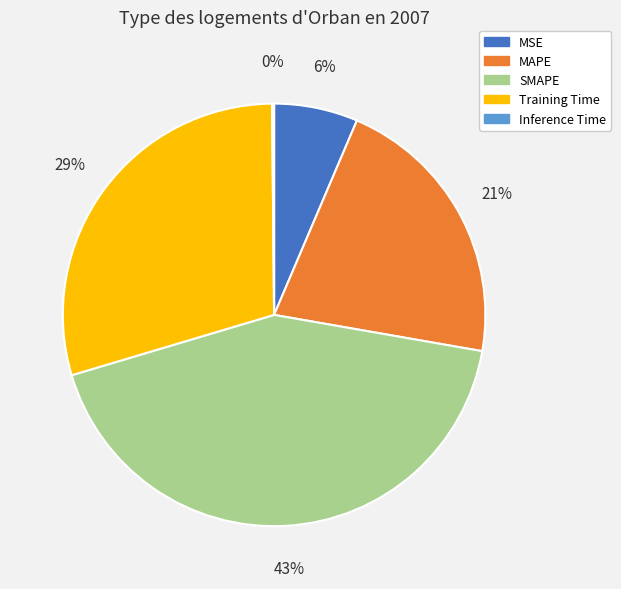

Which slice is the largest?

SMAPE